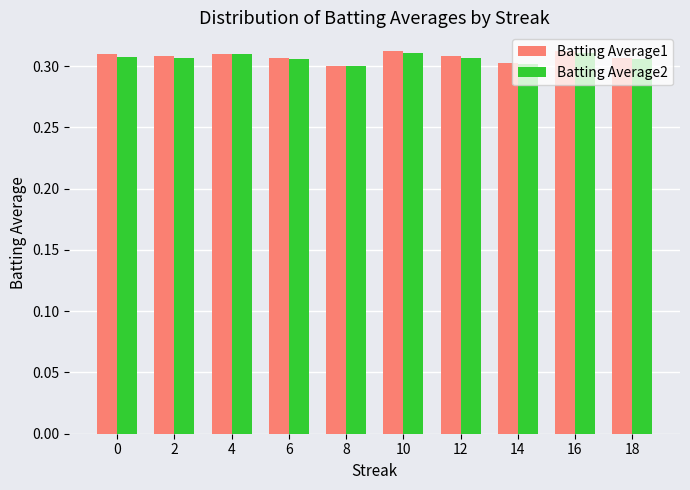

The Batting Average2 series shows 0.2 at 12. True or false?

False